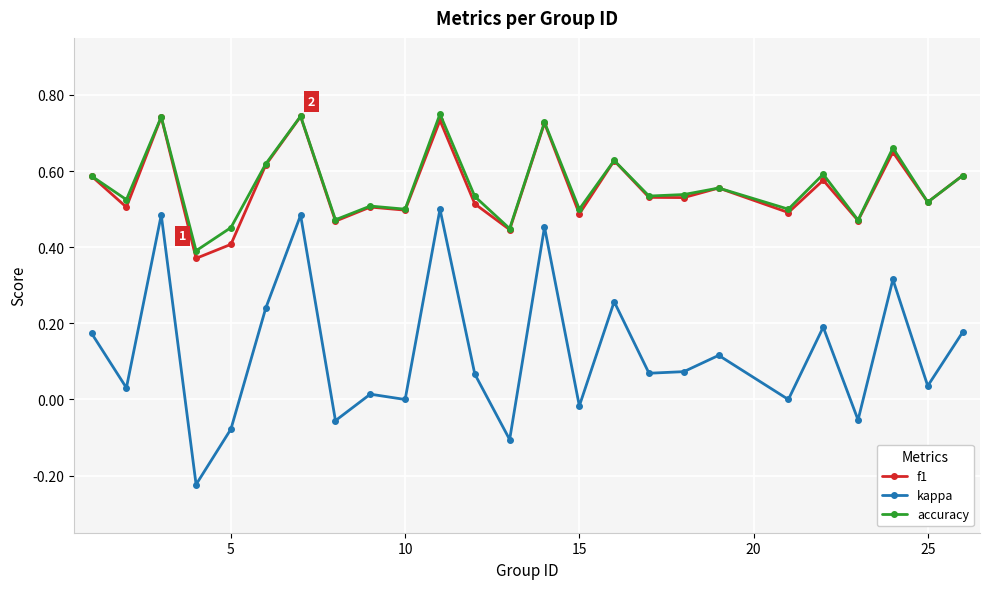

True or false: f1 has more than 2 interior local peaks.

True